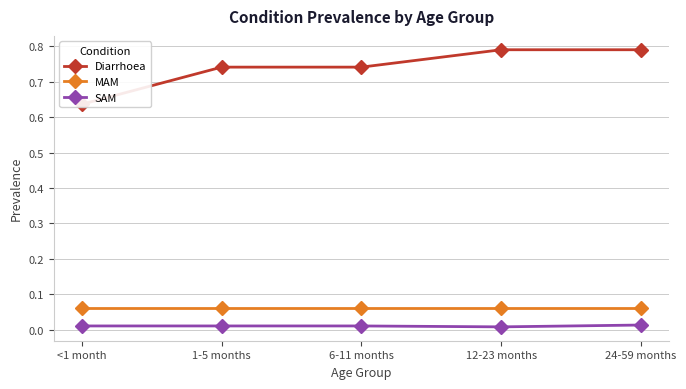

What position from the right is 12-23 months?

2